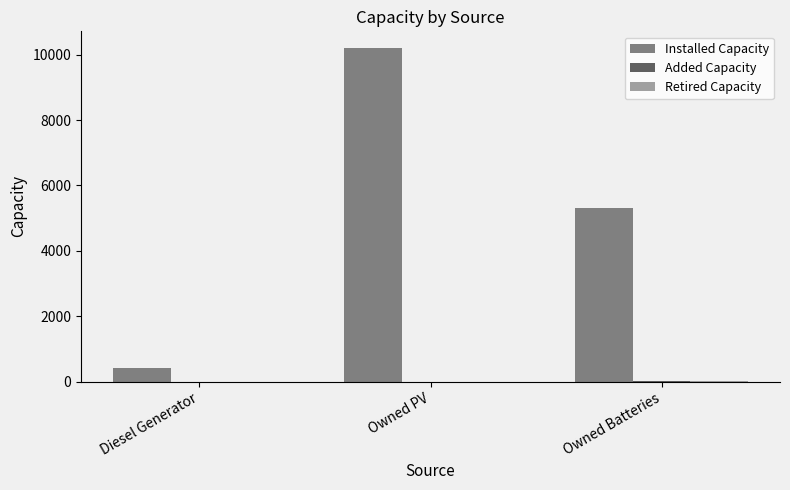

Between Owned PV and Owned Batteries, which series saw the biggest shift?

Installed Capacity